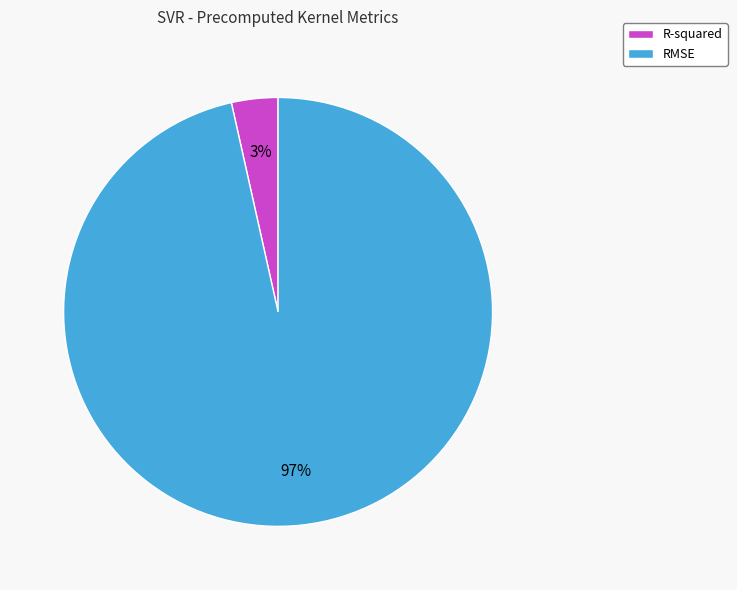

Do R-squared and RMSE together represent more than half of the pie?

Yes